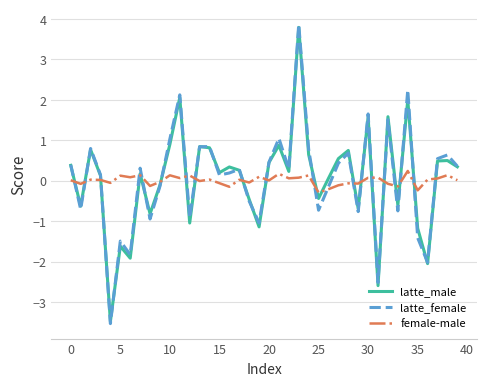

What is the minimum value shown in the chart?

-3.5